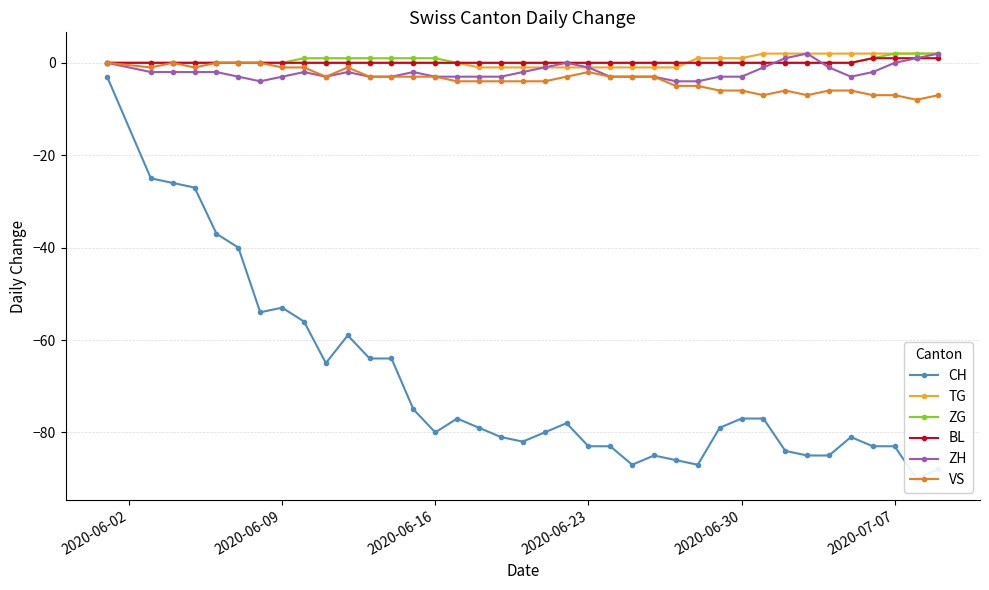

True or false: BL and ZG cross at least once.

False